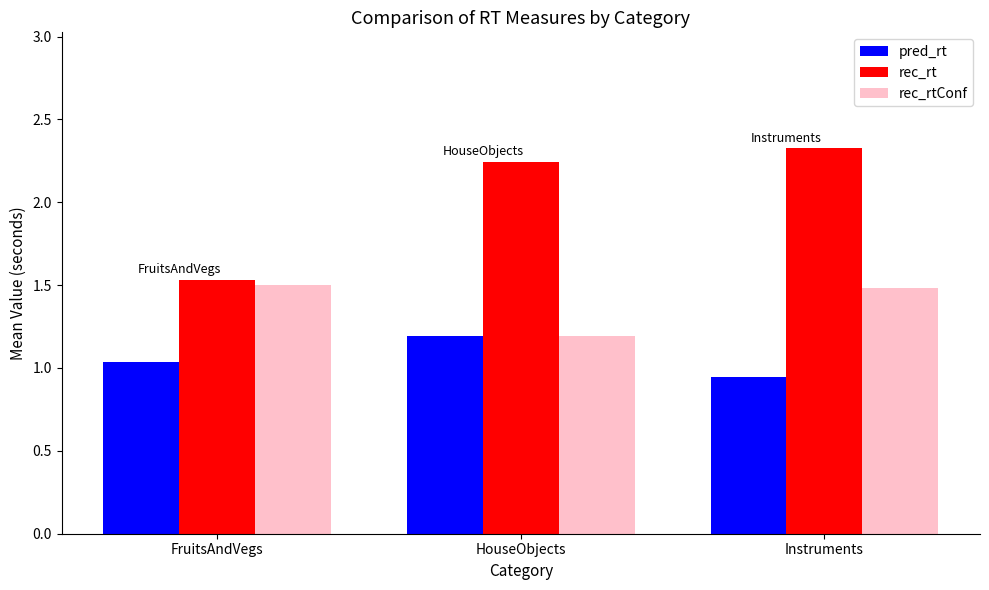

Rank the series by their maximum value, from lowest to highest.

pred_rt, rec_rtConf, rec_rt